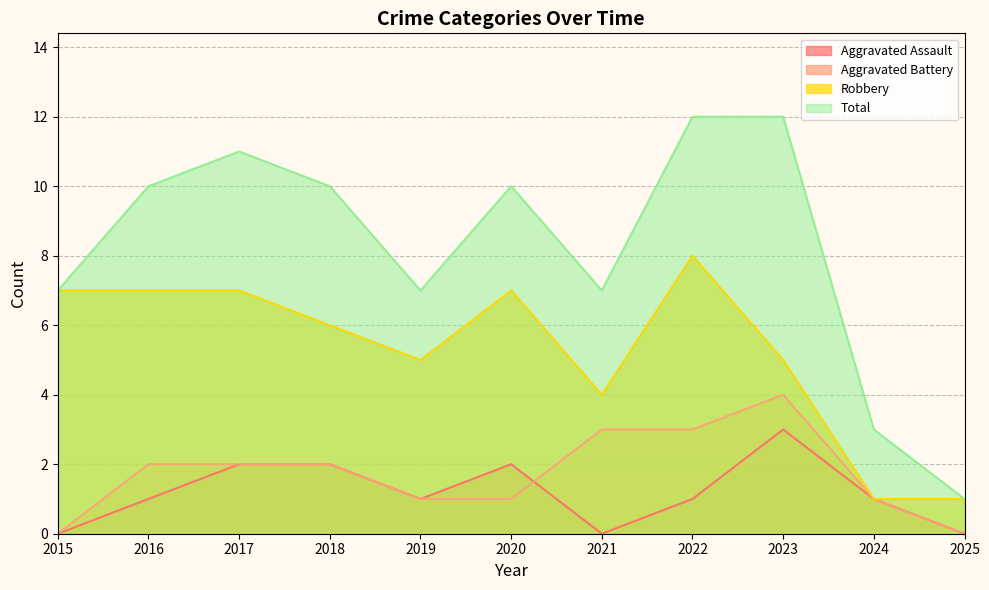

True or false: Total and Aggravated Battery cross at least once.

False